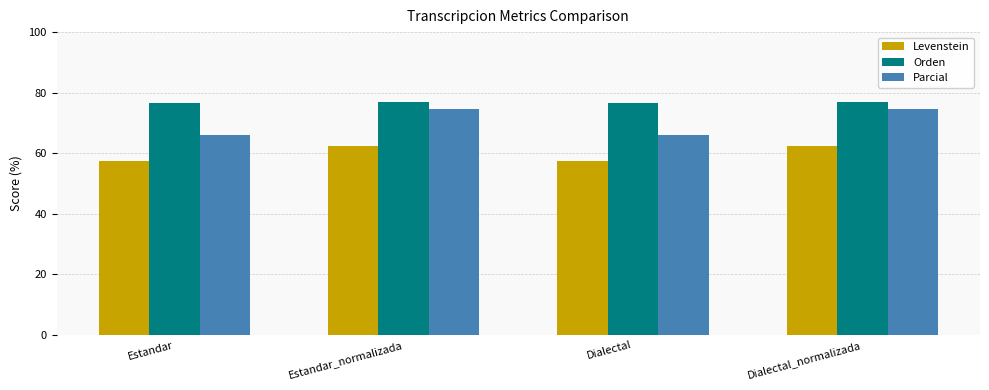

Is it true that Parcial equals 66.0 at Estandar?

True